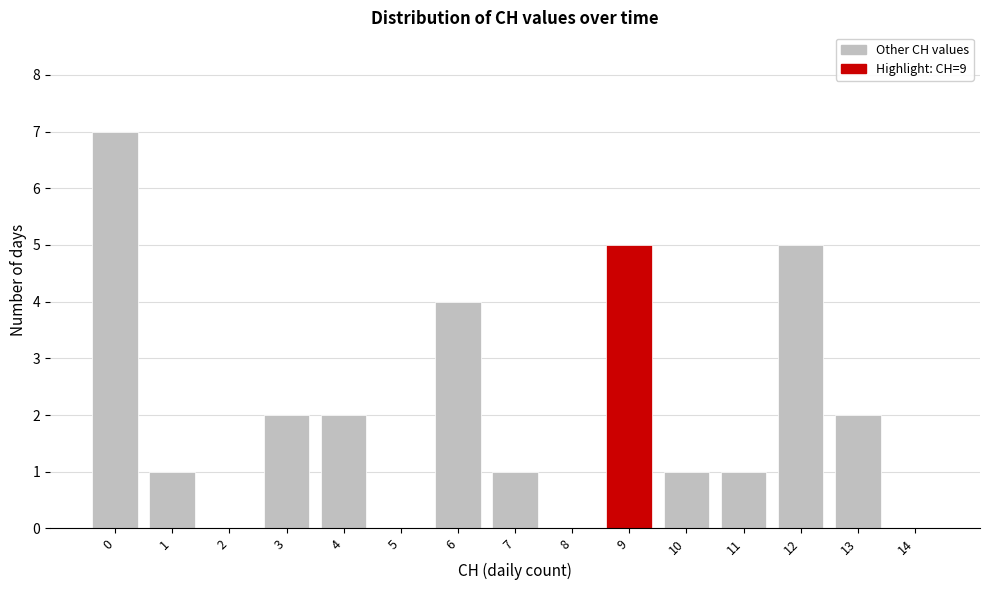

Reading left to right, list all the values displayed in this chart.

0=7	1=1	2=0	3=2	4=2	5=0	6=4	7=1	8=0	9=5	10=1	11=1	12=5	13=2	14=0